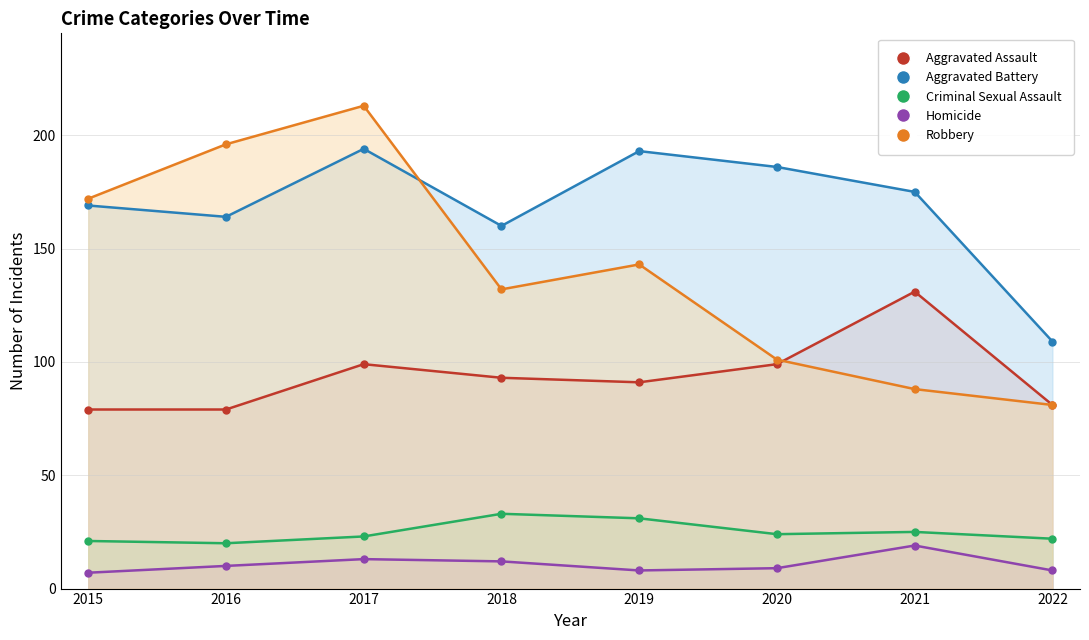

At how many categories does at least one series exceed 200?

1